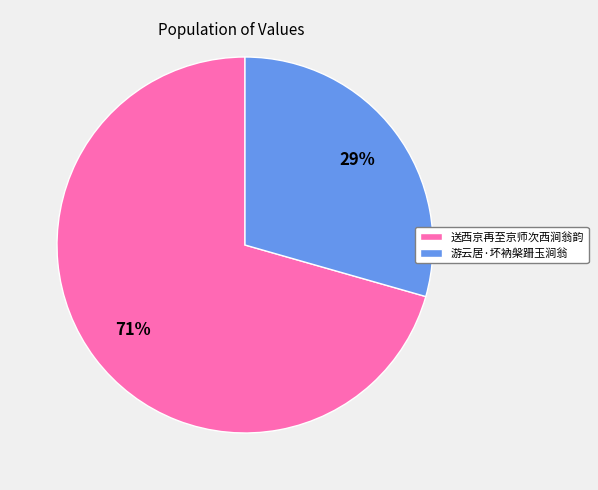

True or false: 游云居·坏衲槃跚玉涧翁 accounts for 29% of the total.

True